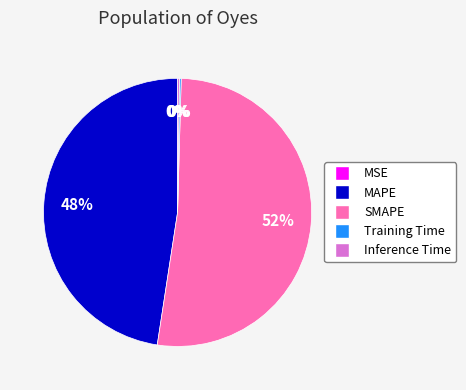

To the nearest percent, what percentage of the pie is MAPE?

48%